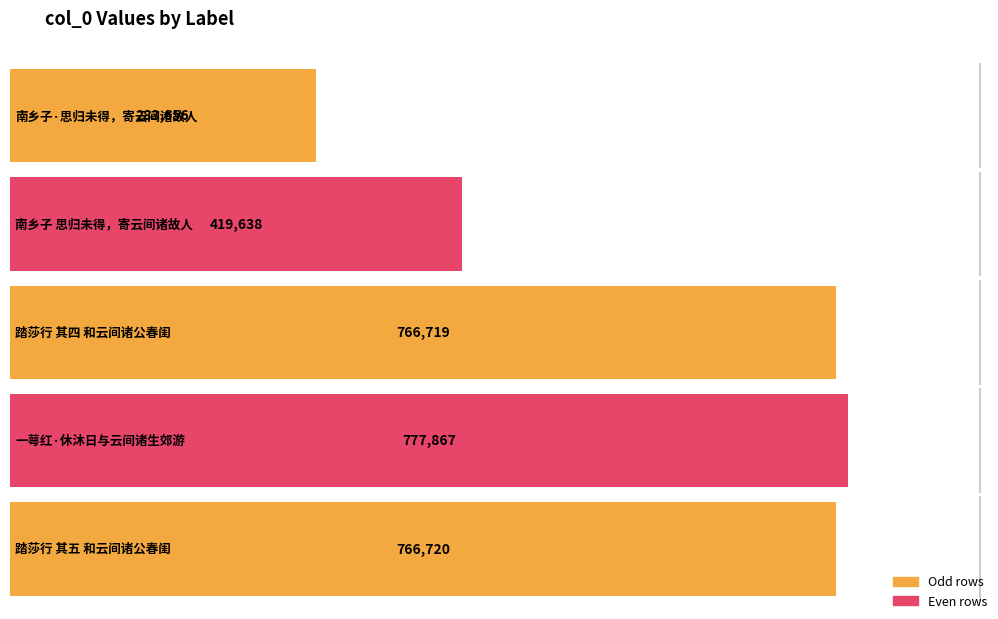

The chart shows a value of 283656 at 南乡子·思归未得，寄云间诸故人. True or false?

True